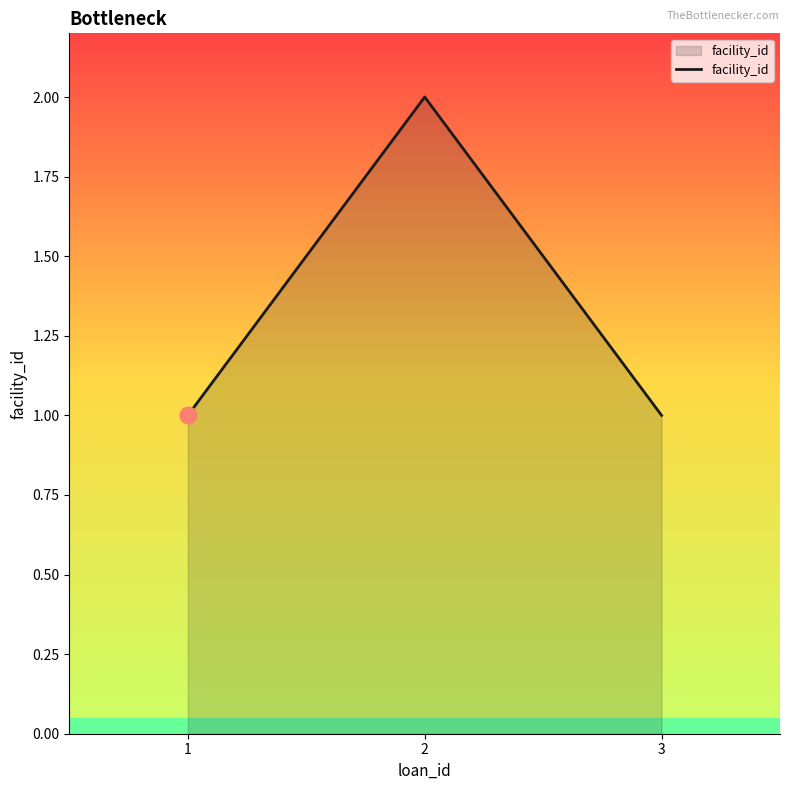

What is the difference between the maximum and minimum values?

1